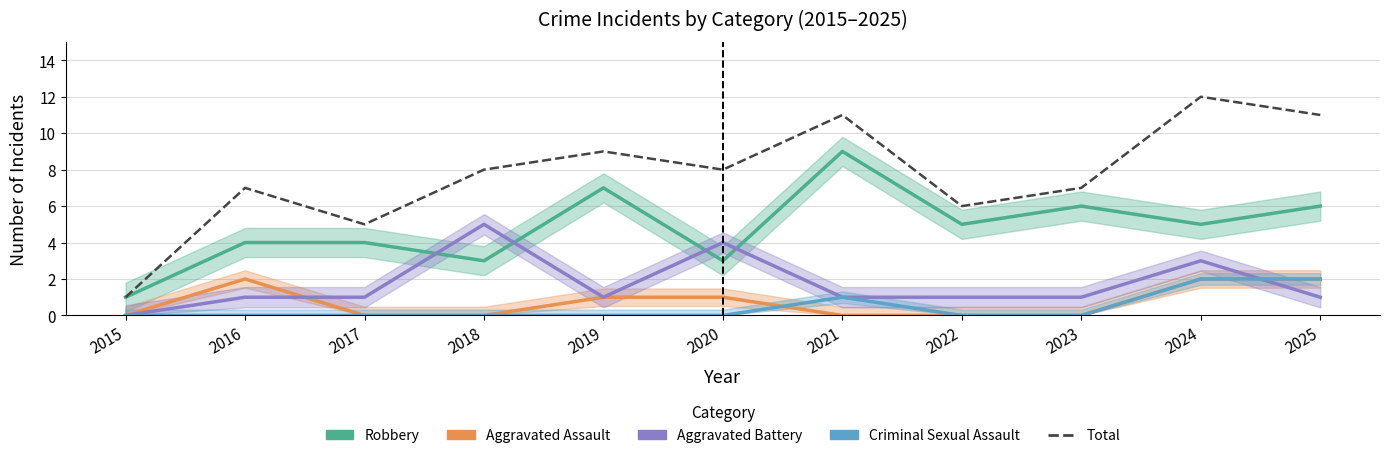

Is the value of Criminal Sexual Assault at 2019 greater than the value of Aggravated Assault at 2020?

No